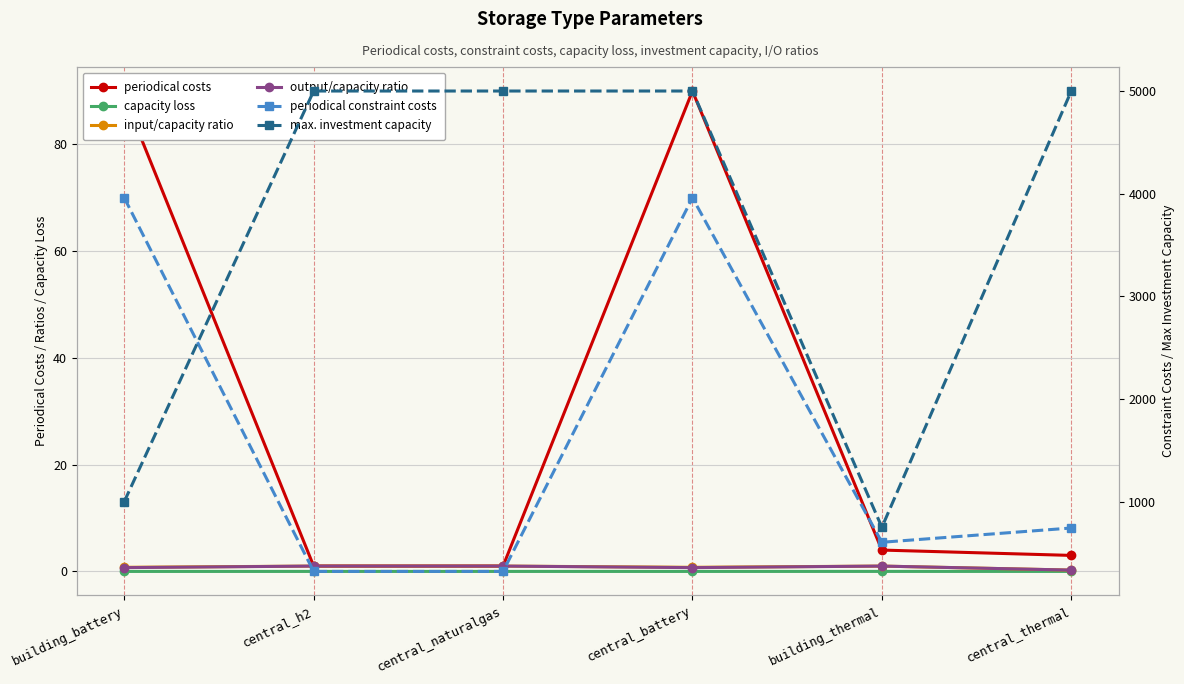

Reading right to left, list all the values displayed in this chart.

periodical costs: 3.0	4.0	90.0	1.0	1.0	89.0
capacity loss: 0.0	0.0	0.0	0.0	0.0	0.0
input/capacity ratio: 0.2	1.0	0.8	1.0	1.0	0.8
output/capacity ratio: 0.2	1.0	0.7	1.0	1.0	0.7
periodical constraint costs: 743.0	604.0	3960.0	320.0	320.0	3960.0
max. investment capacity: 5000.0	750.0	5000.0	5000.0	5000.0	1000.0